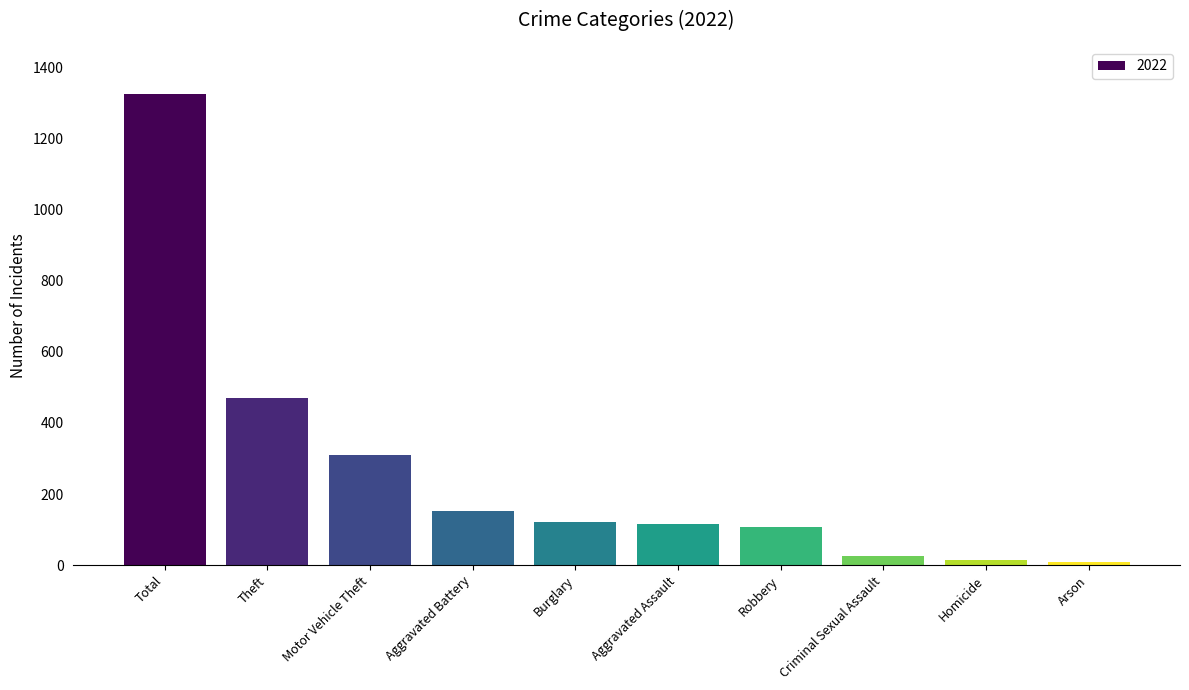

What is the value of the 9th bar from the left?

14